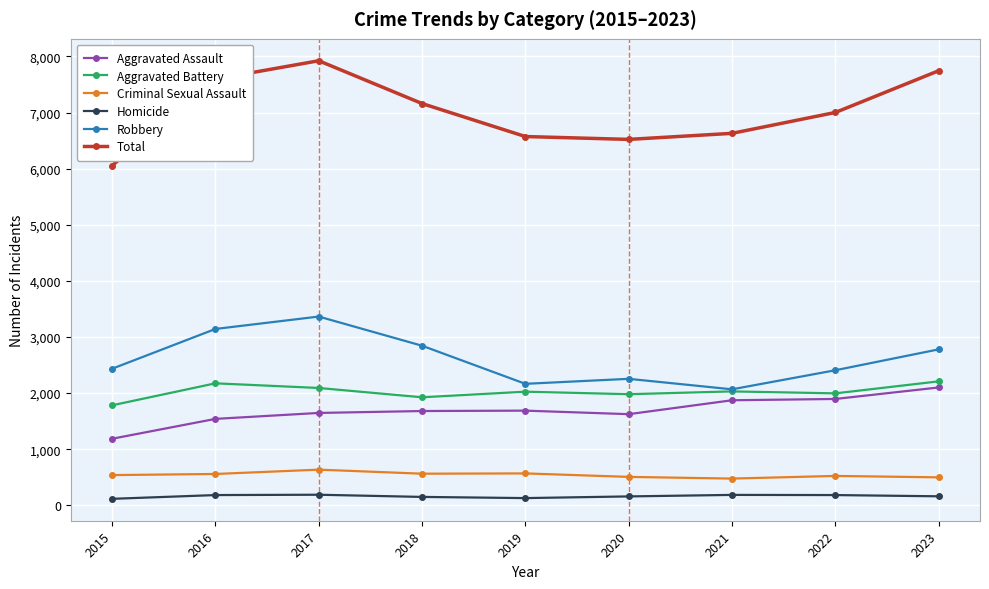

Which series has the largest total across all categories?

Total